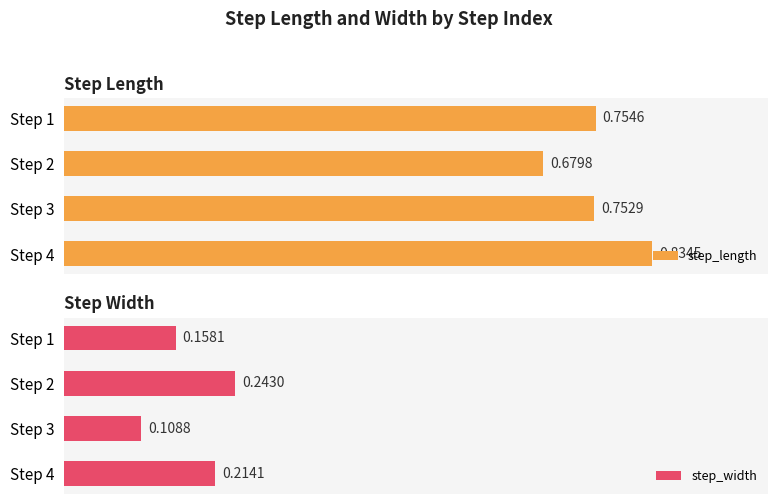

Between Step 1 and Step 3, which series saw the biggest shift?

step_width